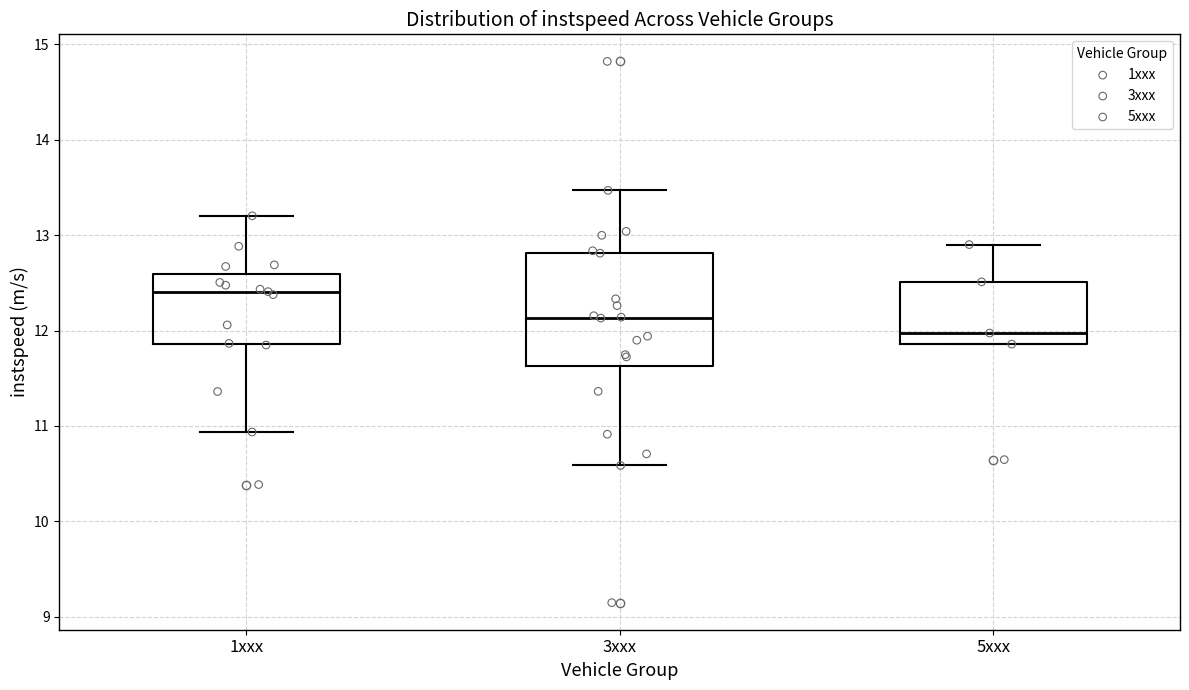

Which box is the tallest, from its lower edge to its upper edge?

3xxx